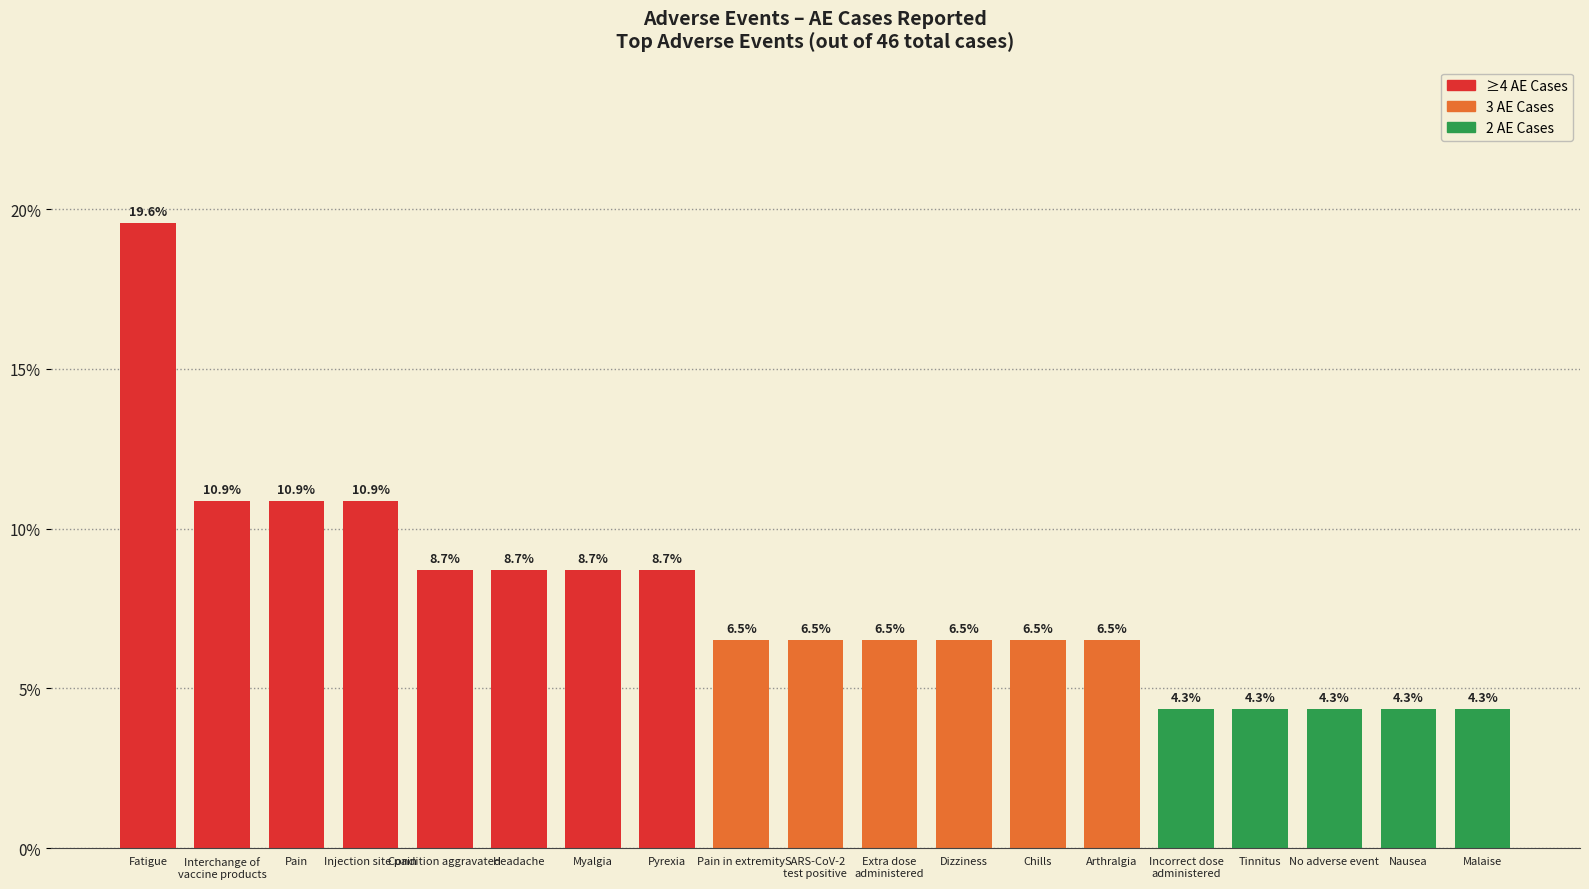

Reading left to right, list all the values displayed in this chart.

Fatigue=19.6	Interchange of
vaccine products=10.9	Pain=10.9	Injection site pain=10.9	Condition aggravated=8.7	Headache=8.7	Myalgia=8.7	Pyrexia=8.7	Pain in extremity=6.5	SARS-CoV-2
test positive=6.5	Extra dose
administered=6.5	Dizziness=6.5	Chills=6.5	Arthralgia=6.5	Incorrect dose
administered=4.3	Tinnitus=4.3	No adverse event=4.3	Nausea=4.3	Malaise=4.3